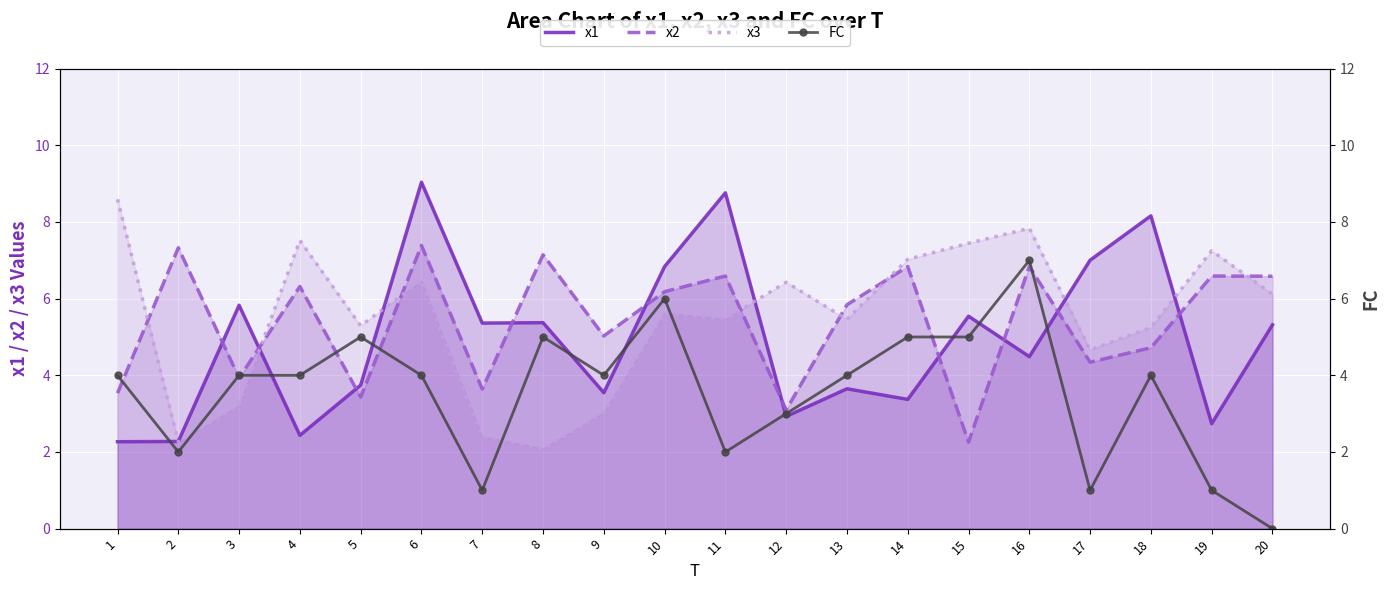

What are all the series names shown in the legend?

x1, x2, x3, FC